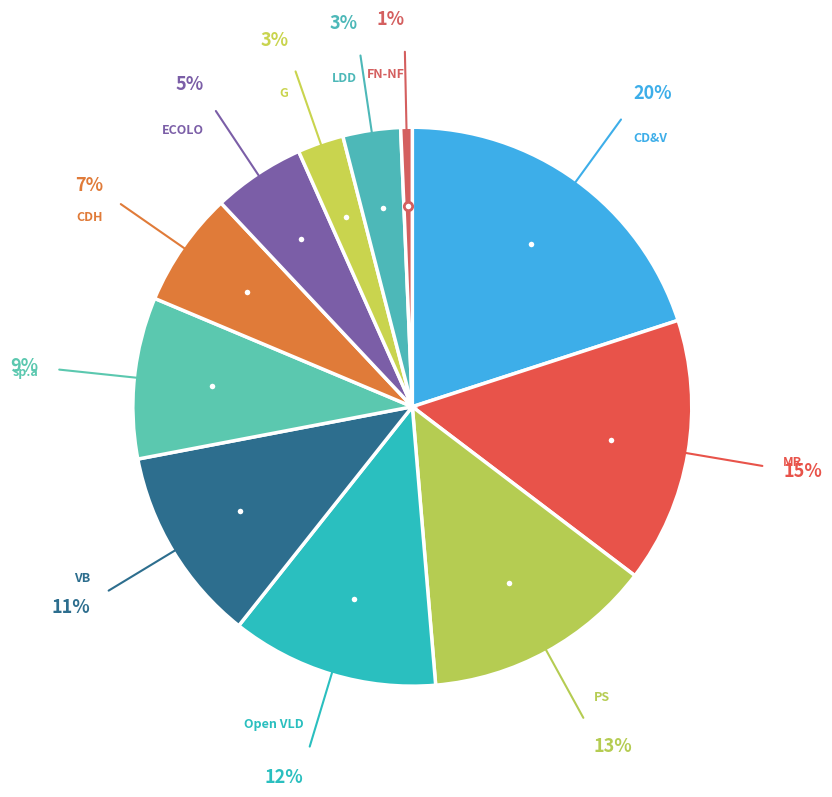

Count the number of slices in the pie.

11